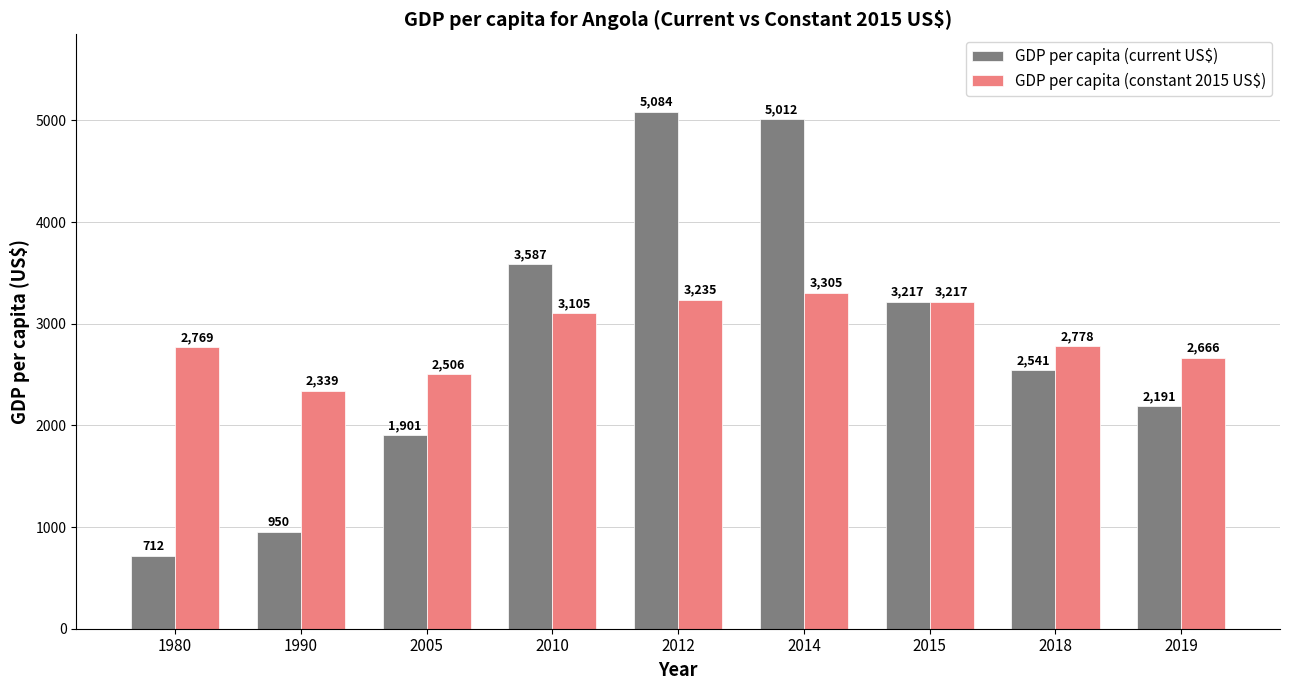

What are all the series names shown in the legend?

GDP per capita (current US$), GDP per capita (constant 2015 US$)